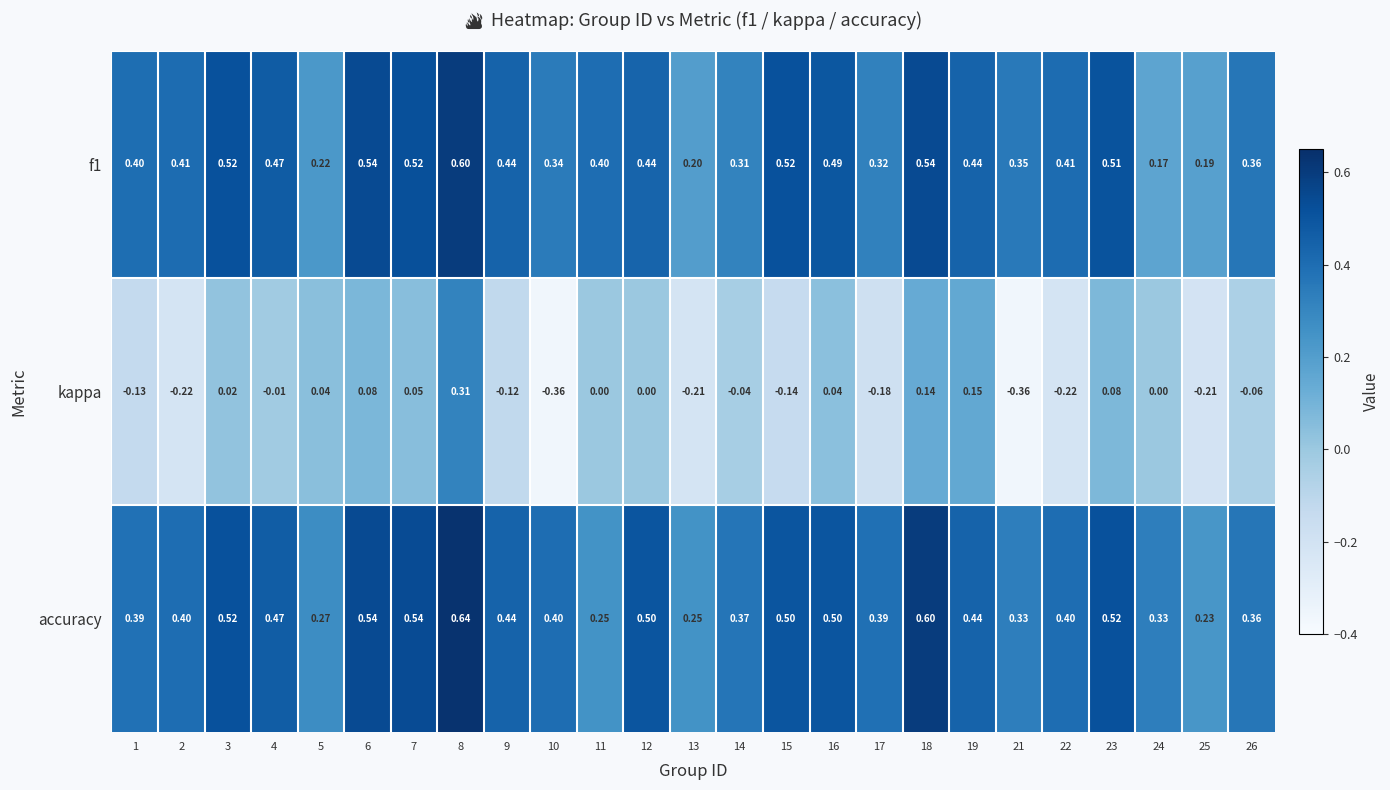

Is the value of kappa at 13 greater than the value of accuracy at 2?

No